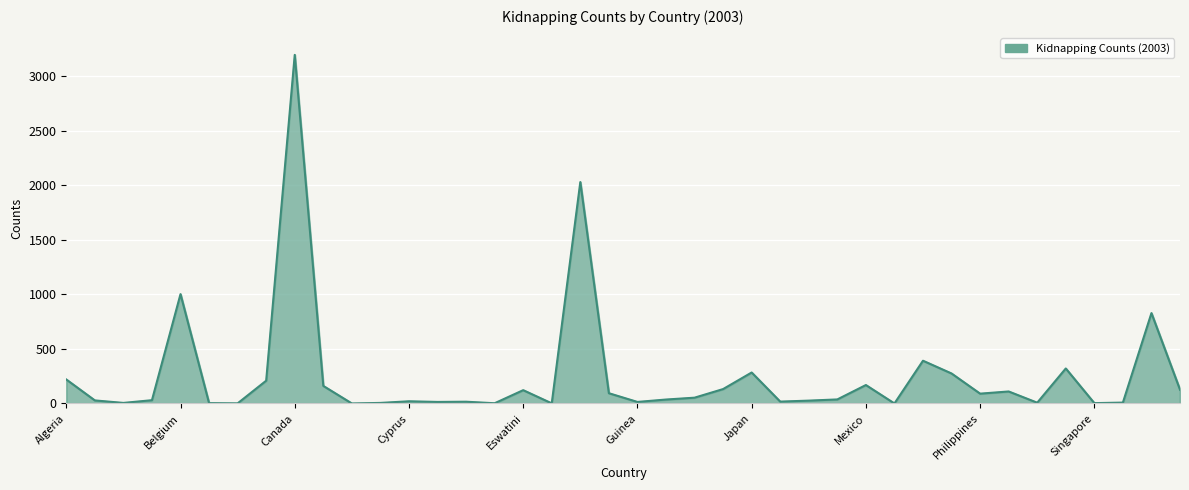

What is the difference between the maximum and minimum values?

3198